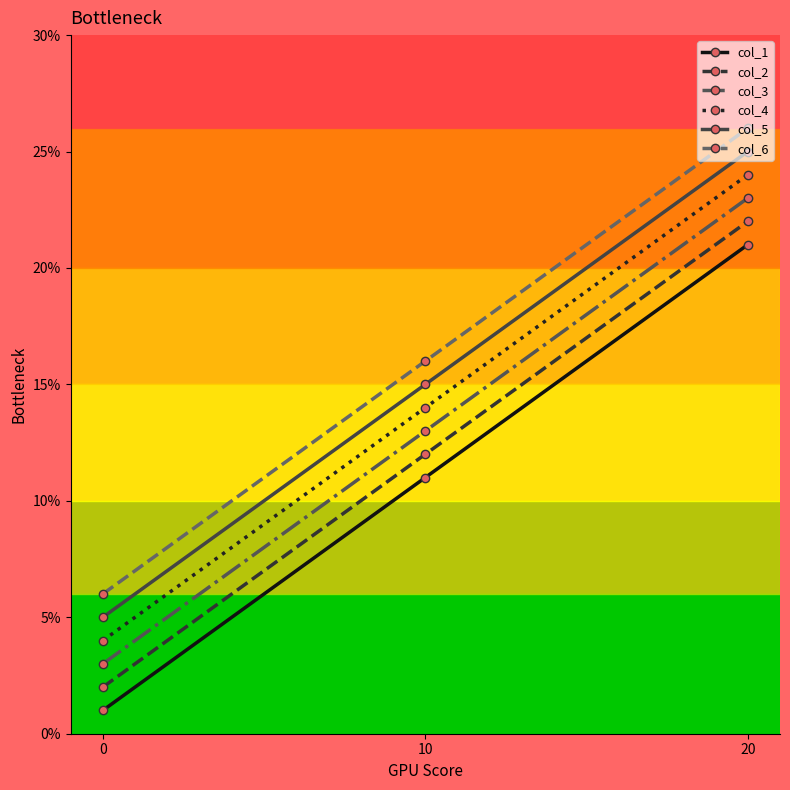

Is it true that col_2 equals 3 at 0?

False